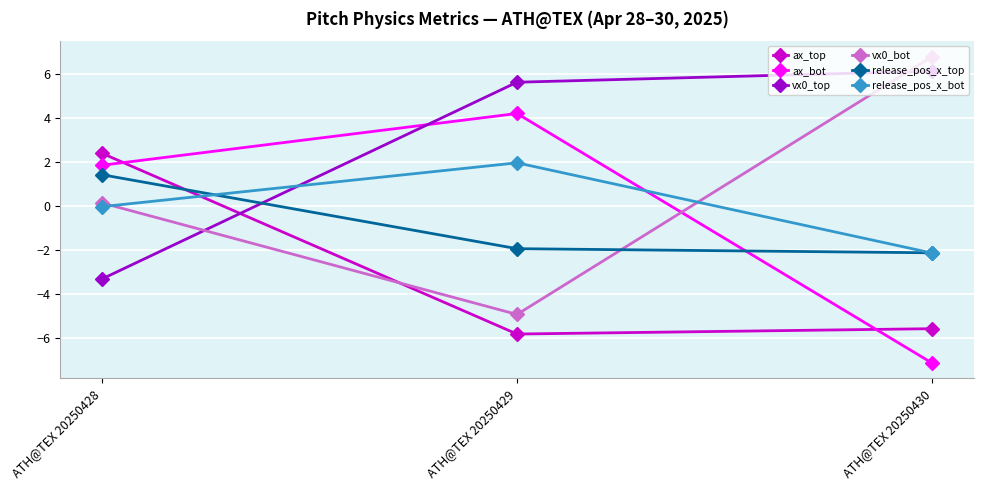

Is it true that vx0_bot equals 0.1 at ATH@TEX 20250428?

True